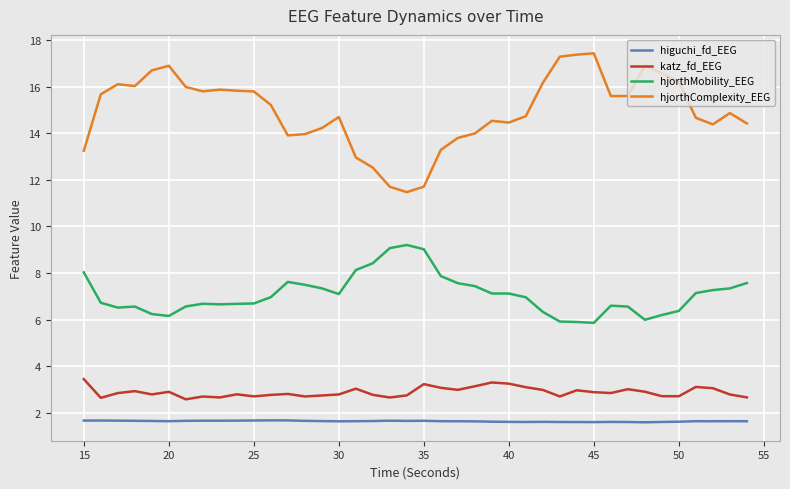

Which series has the largest range (max minus min)?

hjorthComplexity_EEG